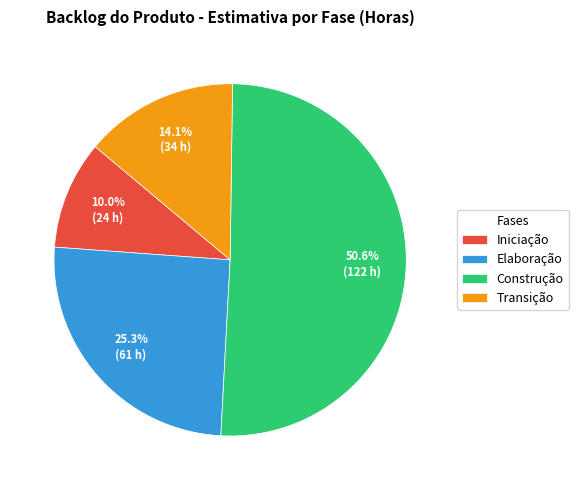

True or false: Iniciação accounts for 16% of the total.

False